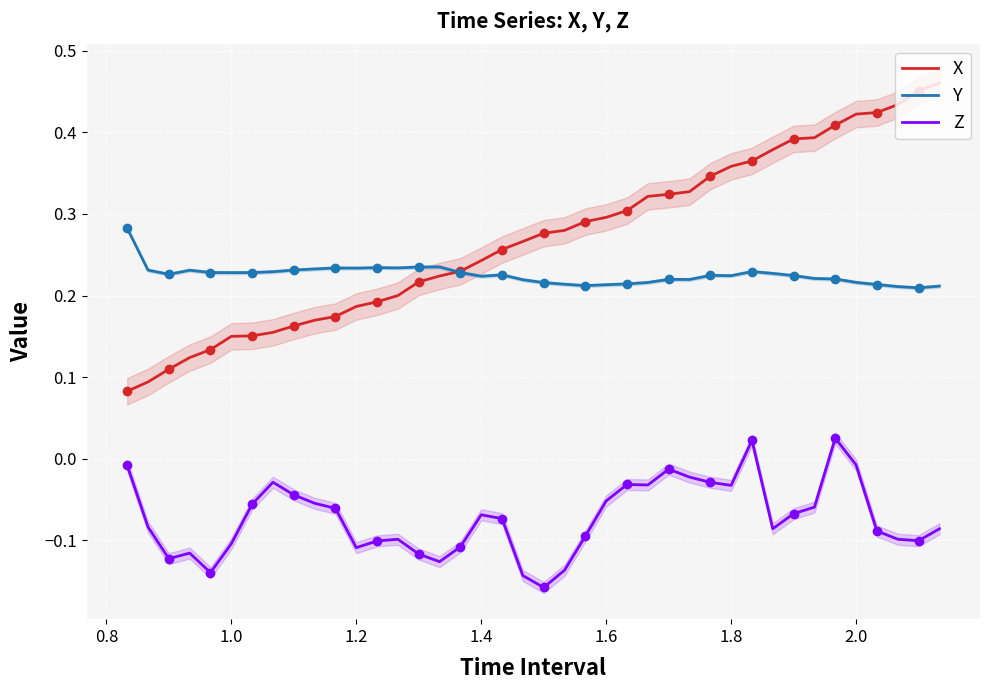

What is the sum of all Z values?

-2.9